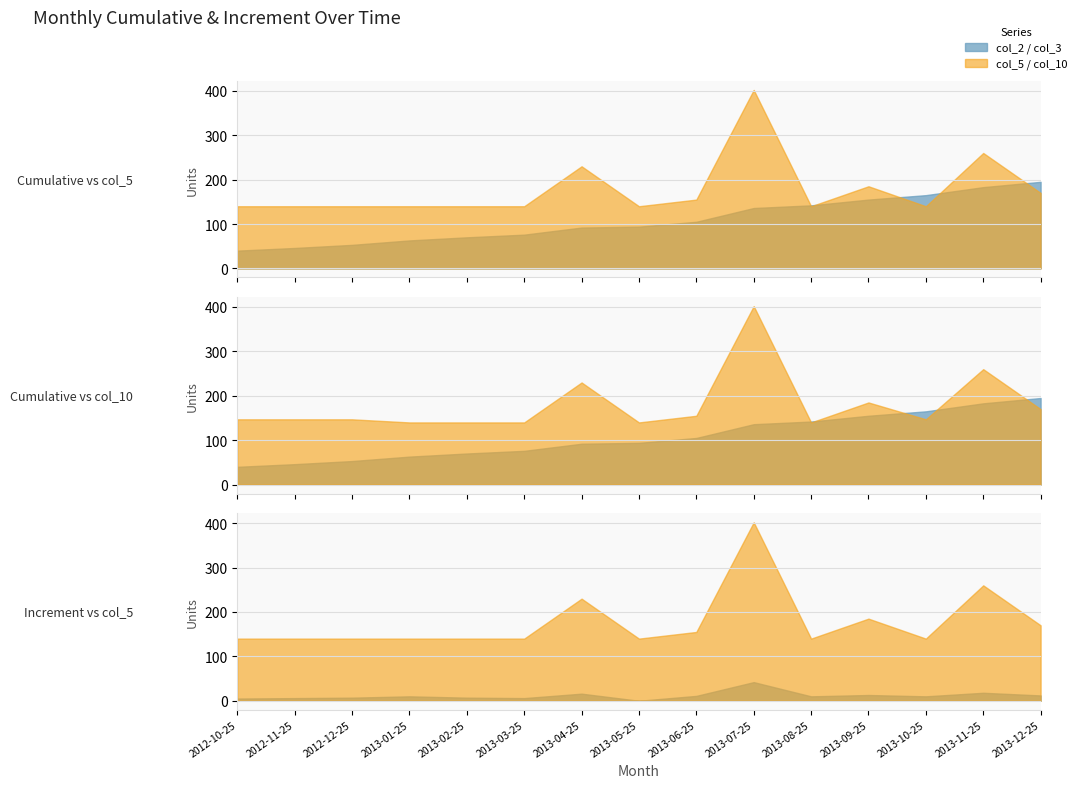

Read the Increment (col_3) value at 2012-10-25.

5